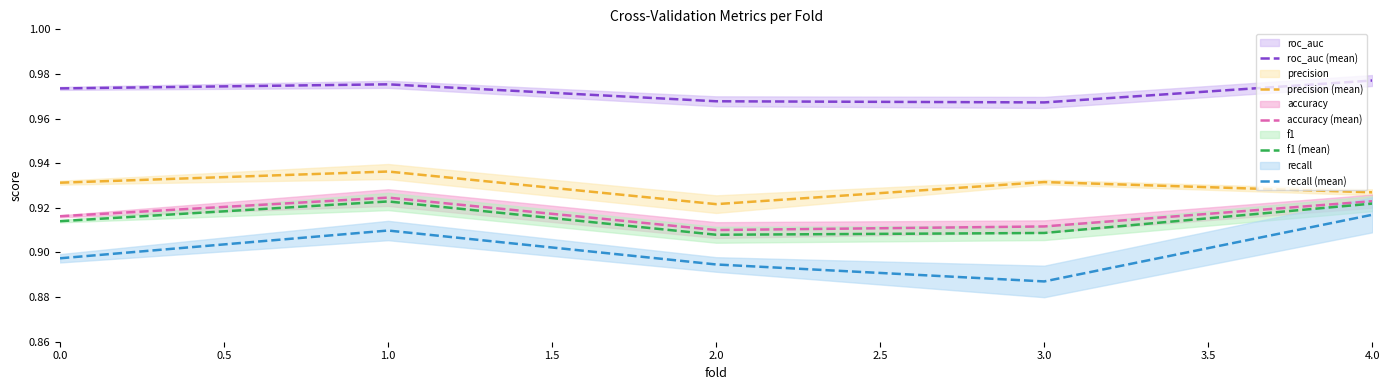

At which label is precision (mean) closest to 0?

2.0